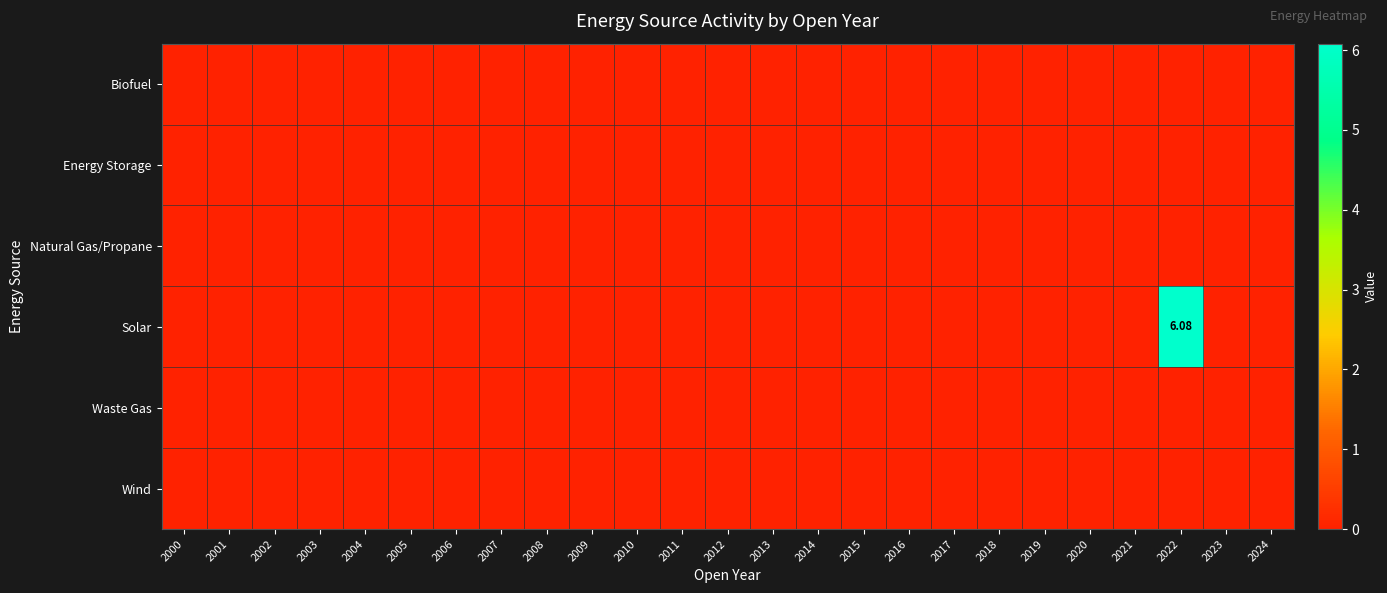

How many data points does each series have?

25